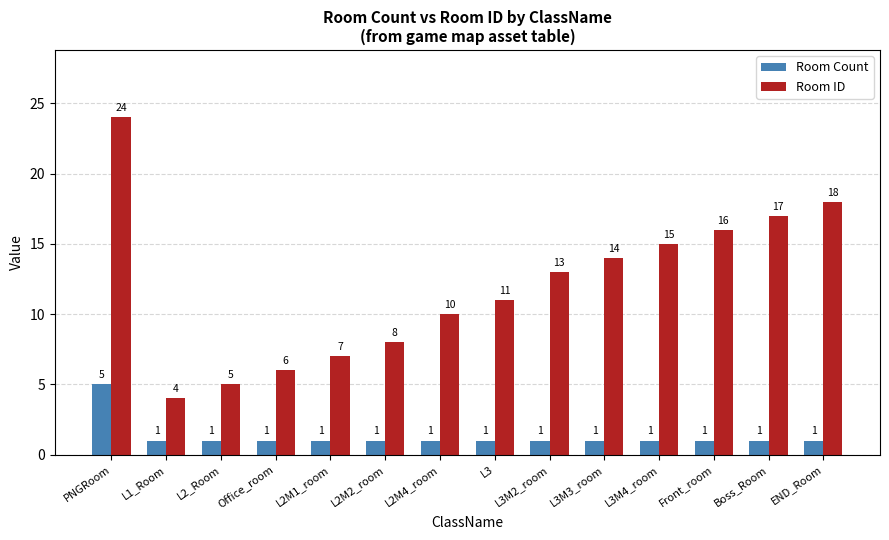

Is it true that Room ID equals 21 at Front_room?

False